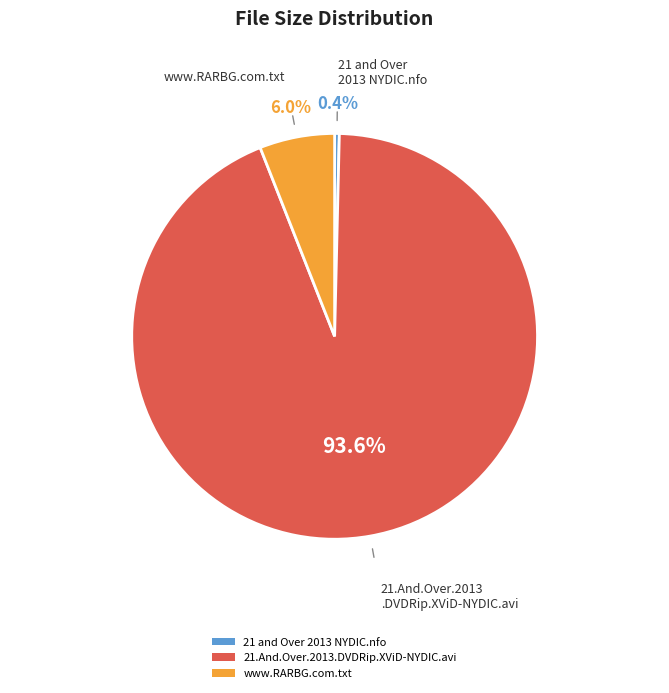

Which category has the biggest portion of the pie?

21.And.Over.2013.DVDRip.XViD-NYDIC.avi